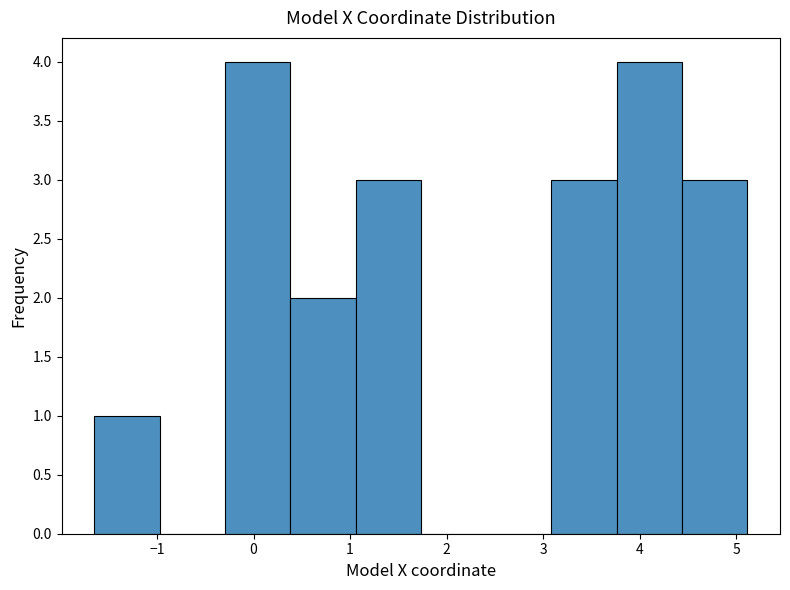

Reading left to right, transcribe this chart: for each bar, give the range it covers on the x-axis and its height. Neither the bar edges nor the heights are printed on the chart, so give them approximately, as read against the axes.

-1.7 to -1.0: 1
-1.0 to -0.3: 0
-0.3 to 0.4: 4
0.4 to 1.1: 2
1.1 to 1.7: 3
1.7 to 2.4: 0
2.4 to 3.1: 0
3.1 to 3.8: 3
3.8 to 4.4: 4
4.4 to 5.1: 3